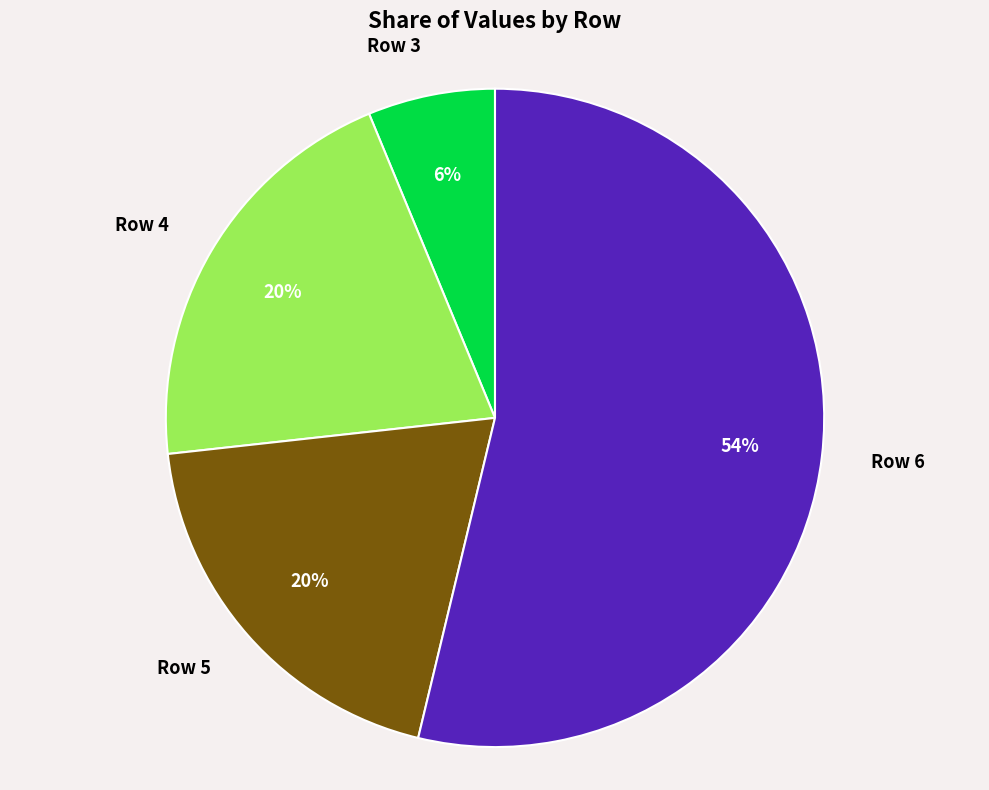

To the nearest percent, what is the difference between the Row 4 and Row 3 slice percentages?

14%